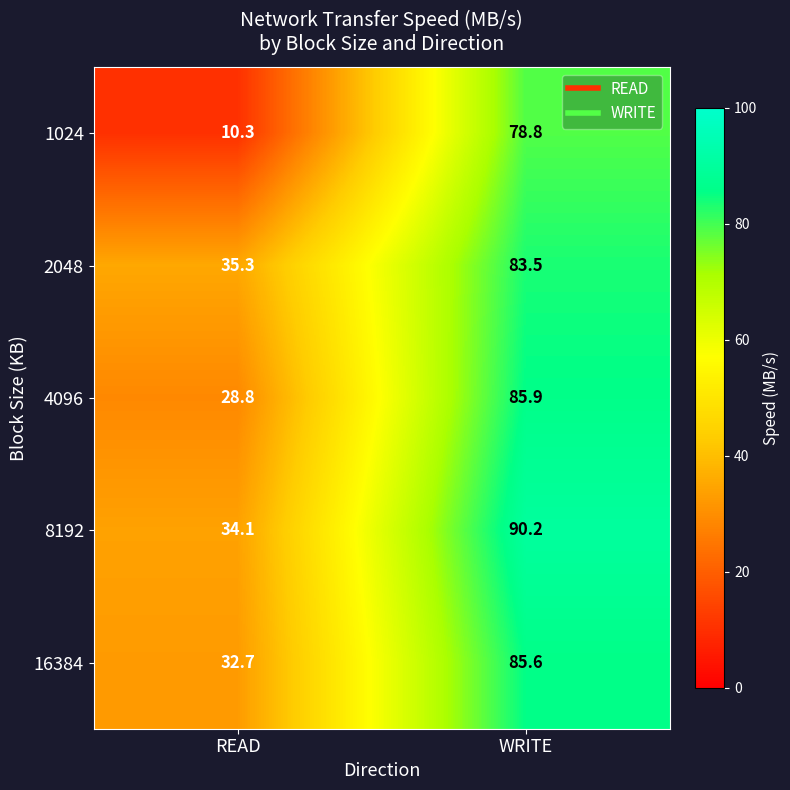

What is the average value of the 8192 series?

62.2